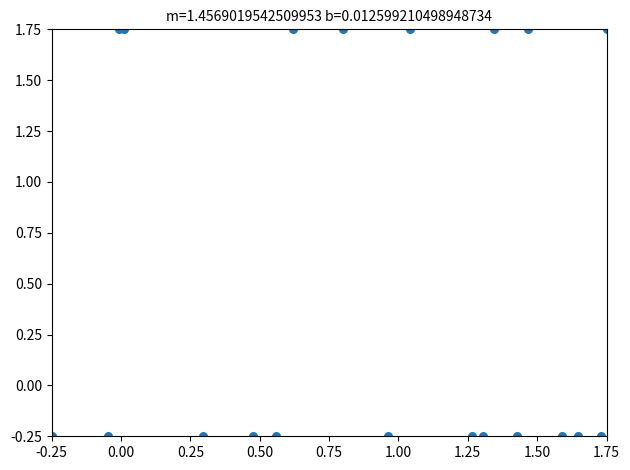

What is the range of Y values (max minus min)?

2.0